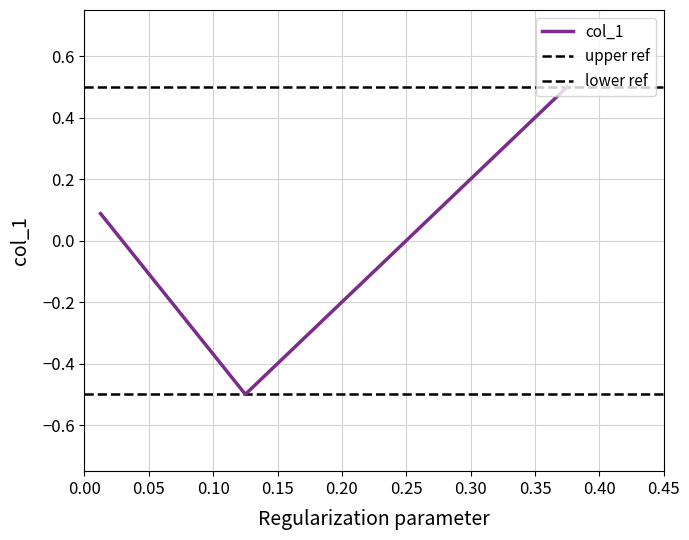

List the labels in order of value, smallest first.

0.125, 0.012499146233180793, 0.375